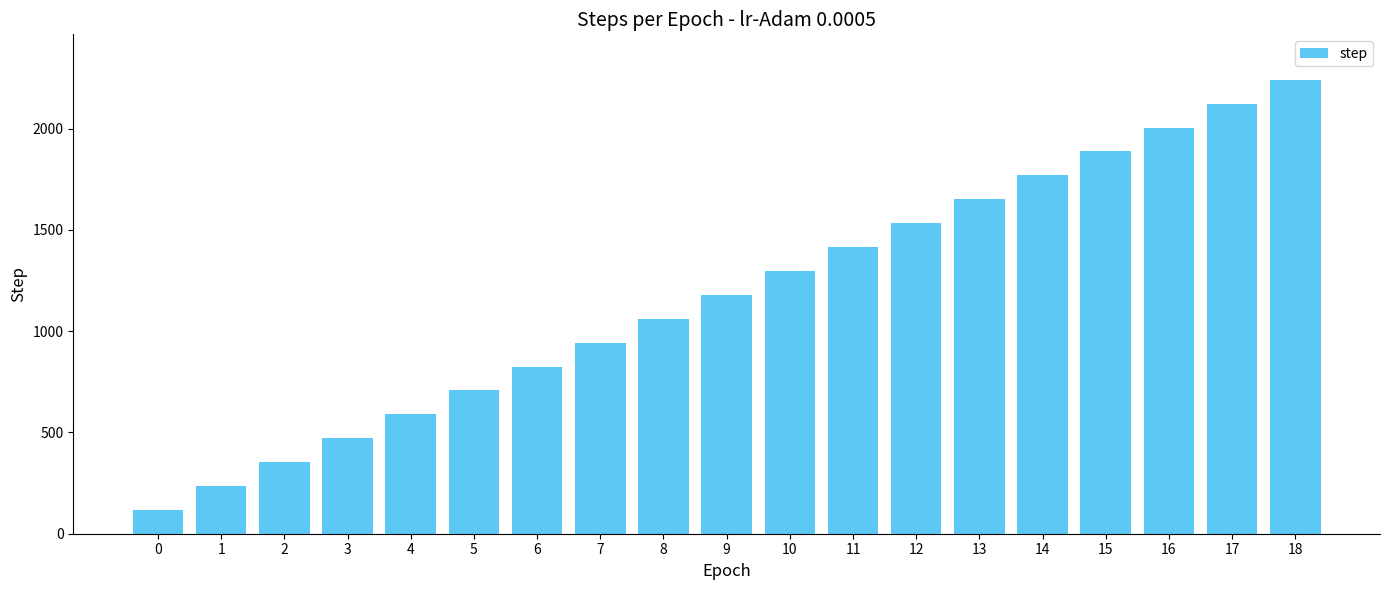

True or false: the data shows 2378 at 13.

False